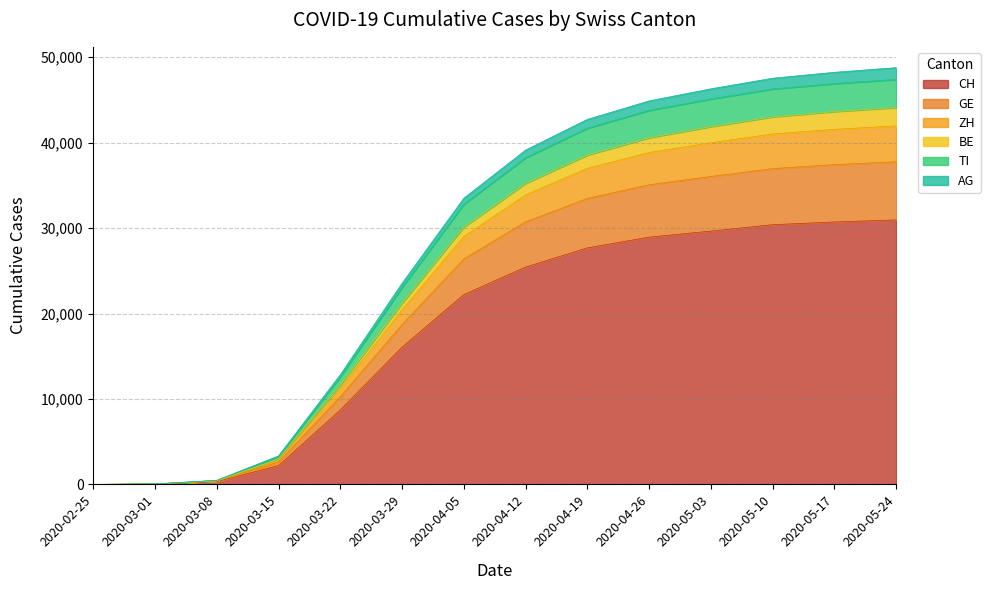

What are all the series names shown in the legend?

CH, GE, ZH, BE, TI, AG